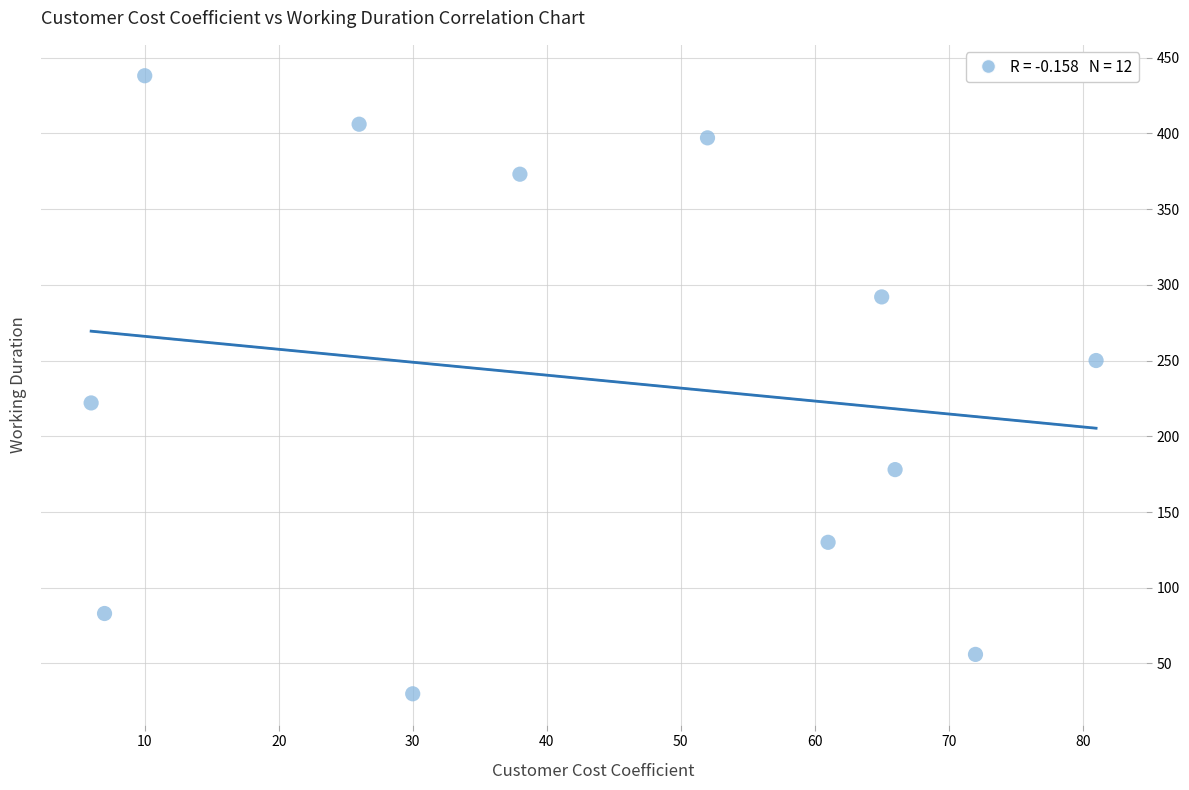

What is the range of X values (max minus min)?

75